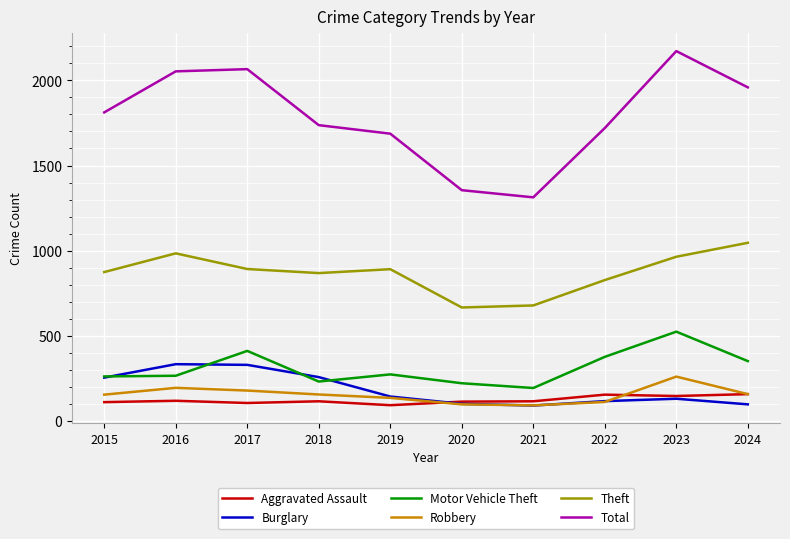

How many categories are shown in the chart?

10